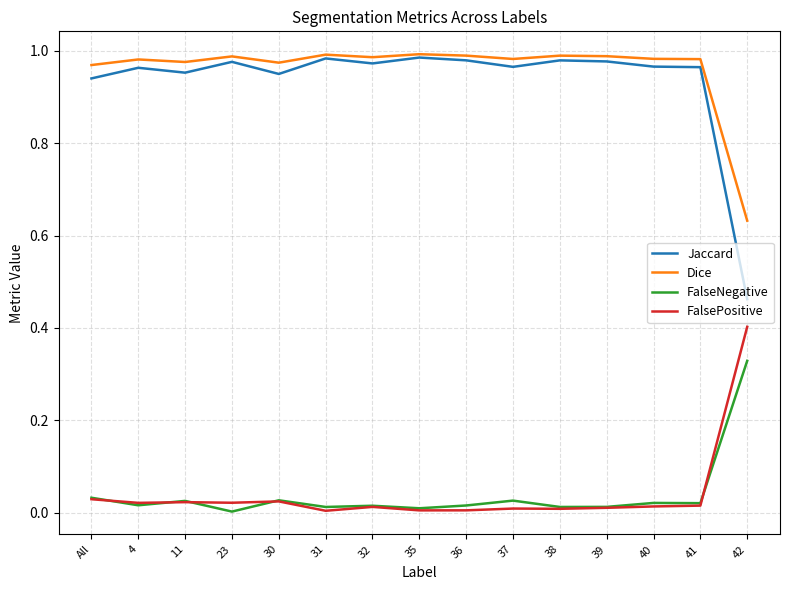

True or false: FalsePositive and Jaccard intersect in this chart.

False